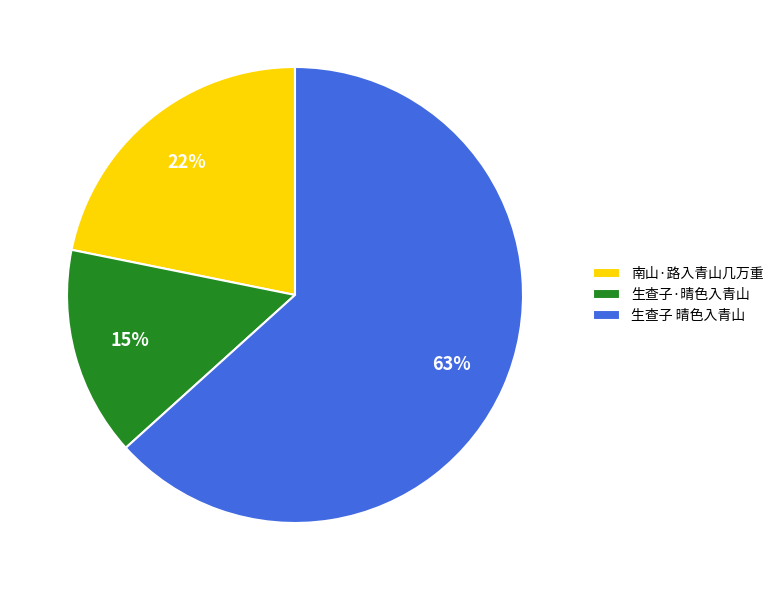

Which slice is the smallest?

生查子·晴色入青山